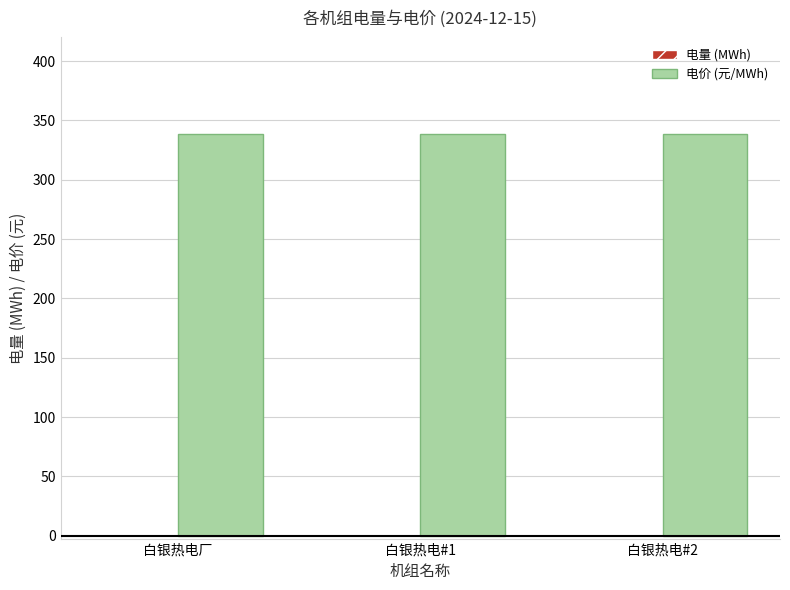

Which series has the largest total across all categories?

电价 (元/MWh)